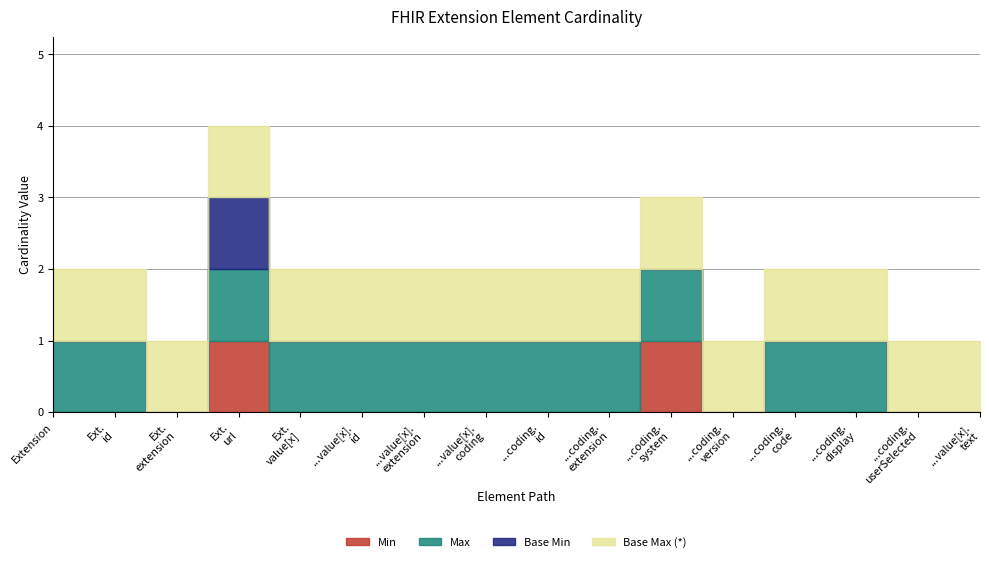

What is the sum of all Base Min values?

1